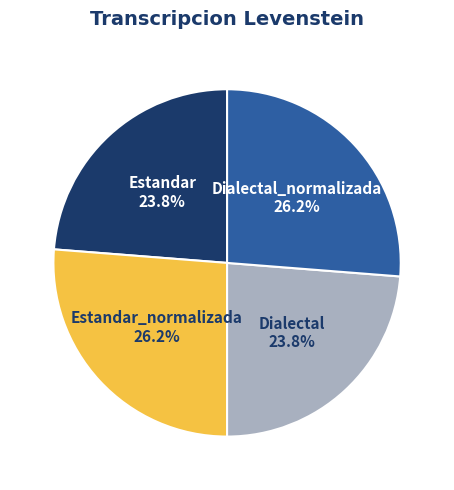

What is the ratio of the value at Dialectal to the value at Estandar_normalizada?

0.9